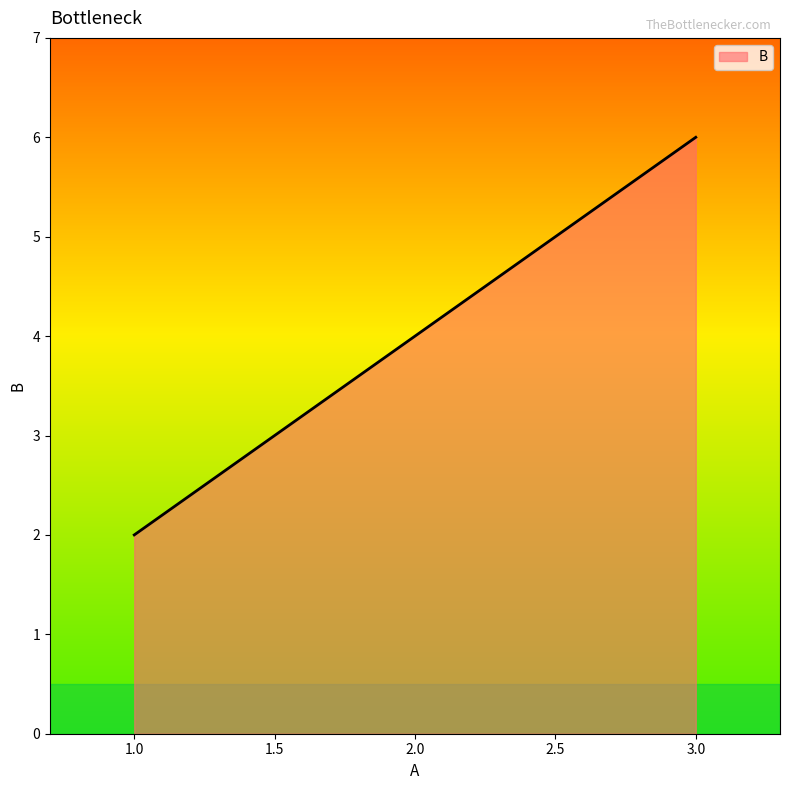

How many categories are shown in the chart?

3